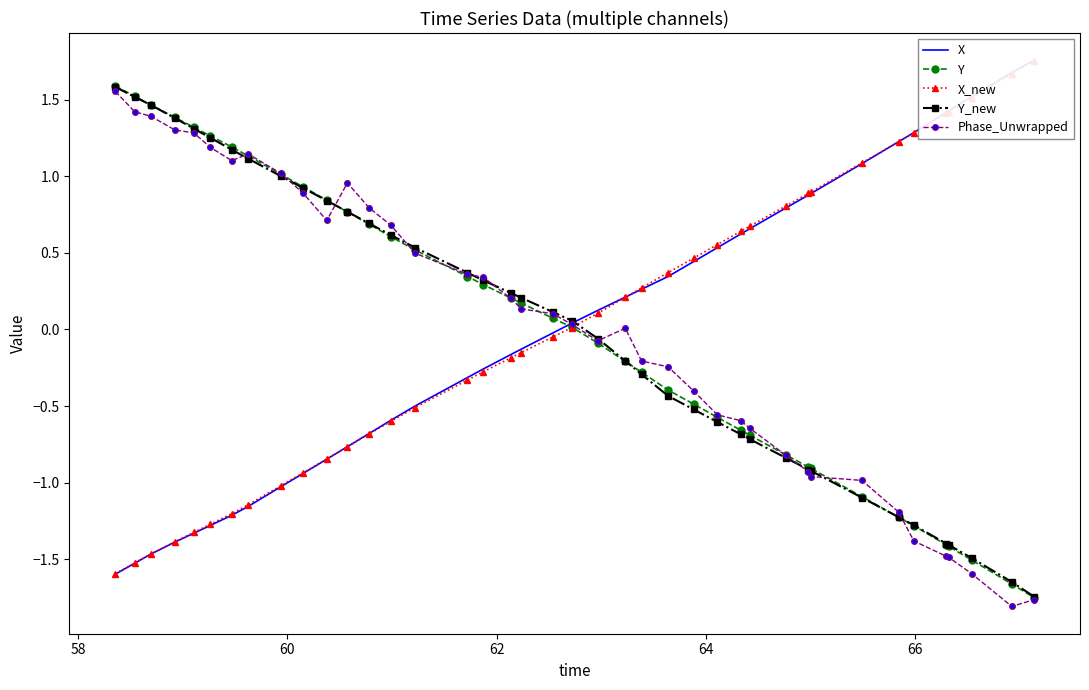

Which series has the largest total across all categories?

Y